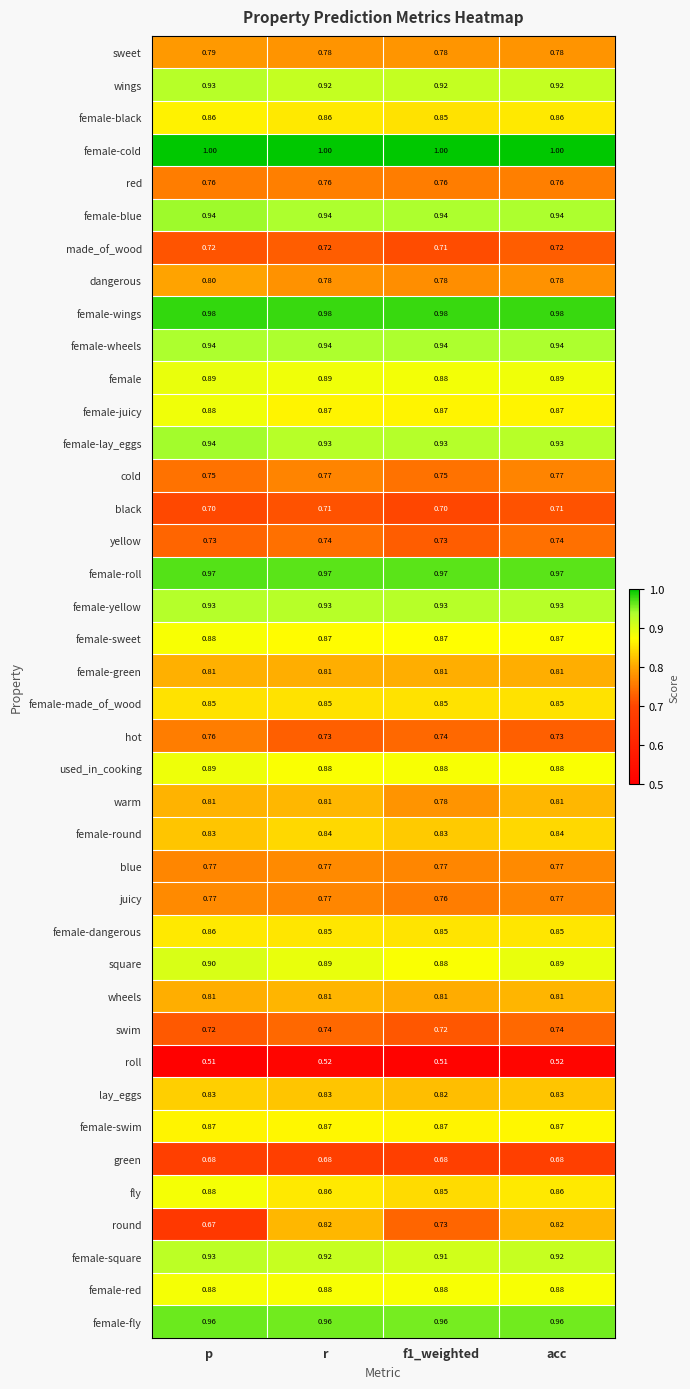

Which series has the widest spread of values?

round